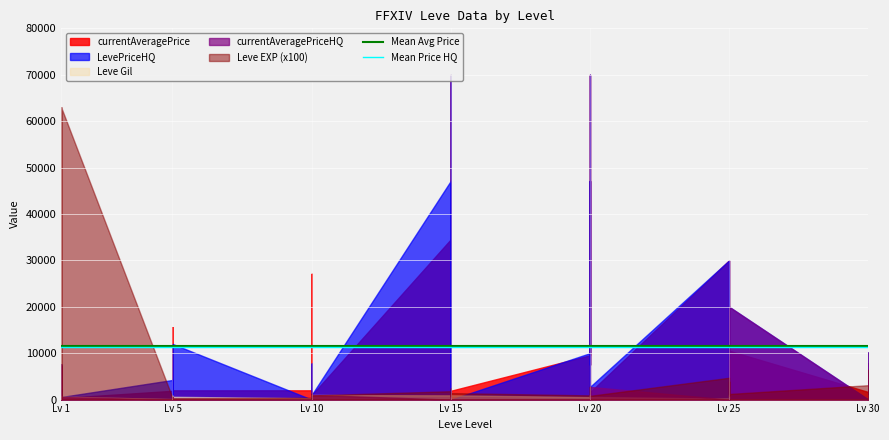

At which category is the sum across all series the highest?

Lv 1